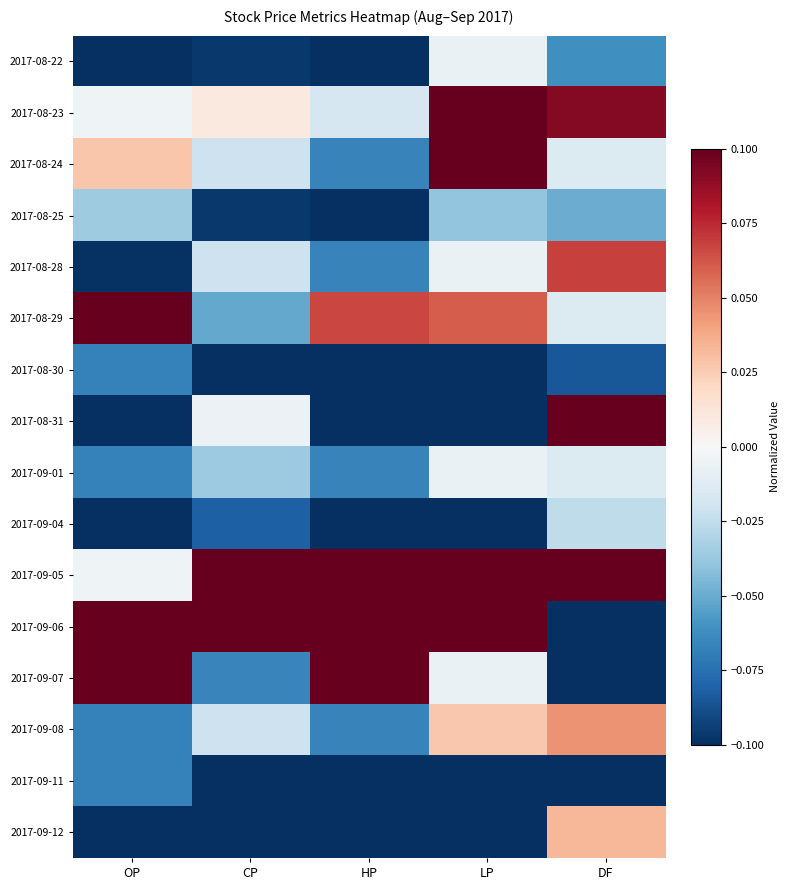

Reading right to left, list all the values displayed in this chart.

2017-08-22: DF=-0.1	LP=-0.0	HP=-0.2	CP=-0.1	OP=-0.1
2017-08-23: DF=0.1	LP=0.2	HP=-0.0	CP=0.0	OP=-0.0
2017-08-24: DF=-0.0	LP=0.1	HP=-0.1	CP=-0.0	OP=0.0
2017-08-25: DF=-0.0	LP=-0.0	HP=-0.1	CP=-0.1	OP=-0.0
2017-08-28: DF=0.1	LP=-0.0	HP=-0.1	CP=-0.0	OP=-0.1
2017-08-29: DF=-0.0	LP=0.1	HP=0.1	CP=-0.1	OP=0.2
2017-08-30: DF=-0.1	LP=-0.2	HP=-0.2	CP=-0.2	OP=-0.1
2017-08-31: DF=0.1	LP=-0.1	HP=-0.1	CP=-0.0	OP=-0.1
2017-09-01: DF=-0.0	LP=-0.0	HP=-0.1	CP=-0.0	OP=-0.1
2017-09-04: DF=-0.0	LP=-0.2	HP=-0.2	CP=-0.1	OP=-0.2
2017-09-05: DF=0.7	LP=0.2	HP=0.7	CP=0.8	OP=-0.0
2017-09-06: DF=-0.3	LP=0.6	HP=0.7	CP=0.3	OP=0.8
2017-09-07: DF=-0.3	LP=-0.0	HP=0.1	CP=-0.1	OP=0.1
2017-09-08: DF=0.0	LP=0.0	HP=-0.1	CP=-0.0	OP=-0.1
2017-09-11: DF=-0.2	LP=-0.4	HP=-0.2	CP=-0.2	OP=-0.1
2017-09-12: DF=0.0	LP=-0.3	HP=-0.3	CP=-0.2	OP=-0.2